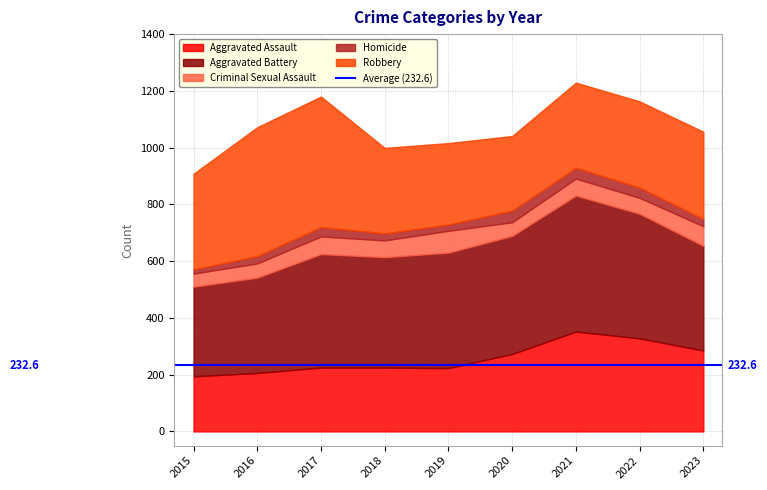

What is the total value across all series at 2021?

1229